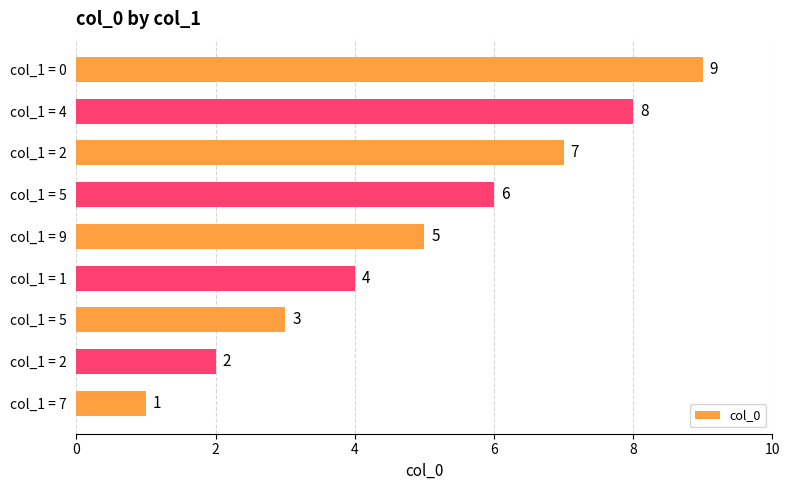

Does the chart contain any negative values?

No